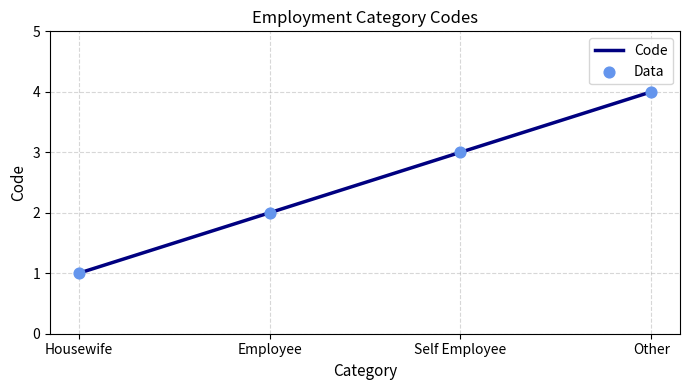

Which has a higher value, Self Employee or Employee?

Self Employee